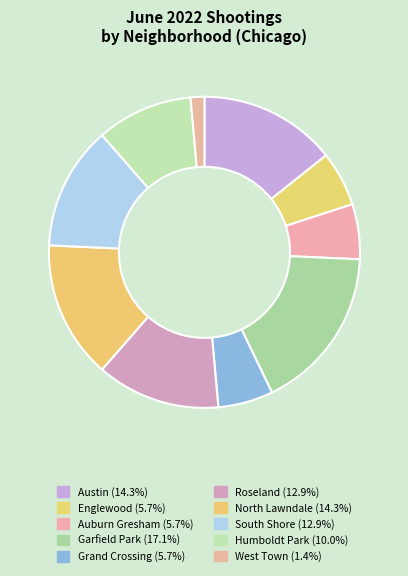

Count the number of slices in the pie.

10